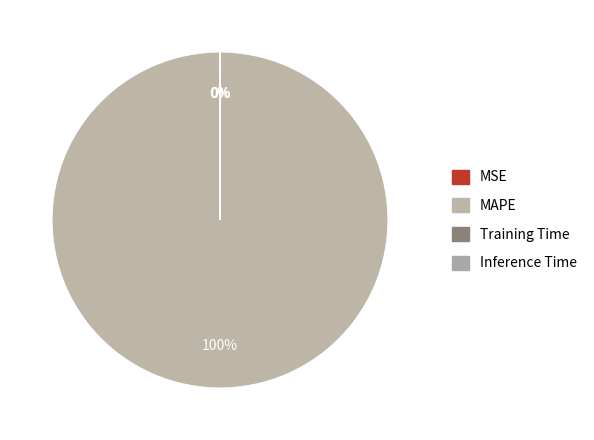

To the nearest percent, what is the difference between the MAPE and Inference Time slice percentages?

100%